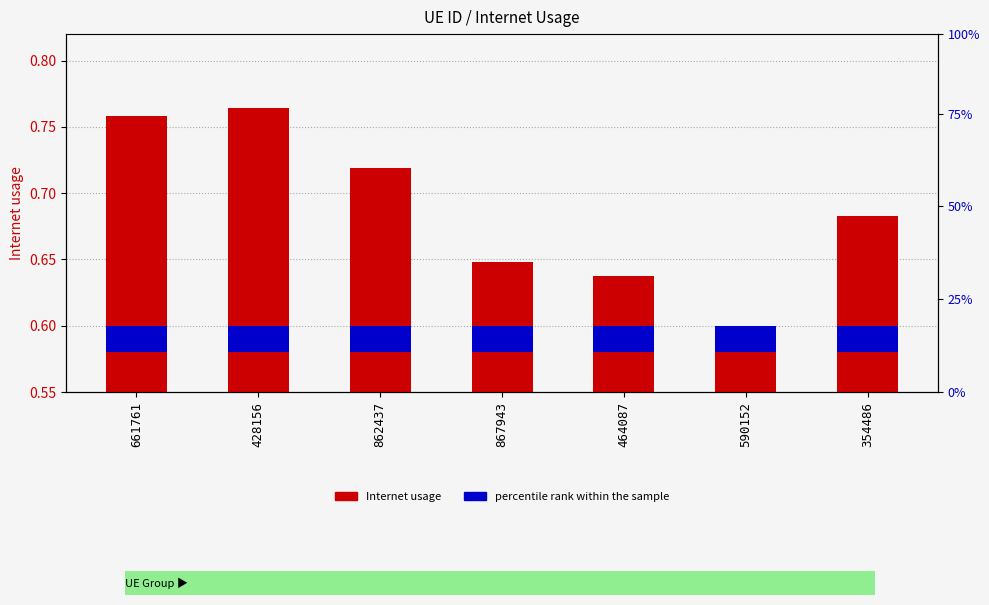

The chart shows a value of 0.6 at 590152. True or false?

True